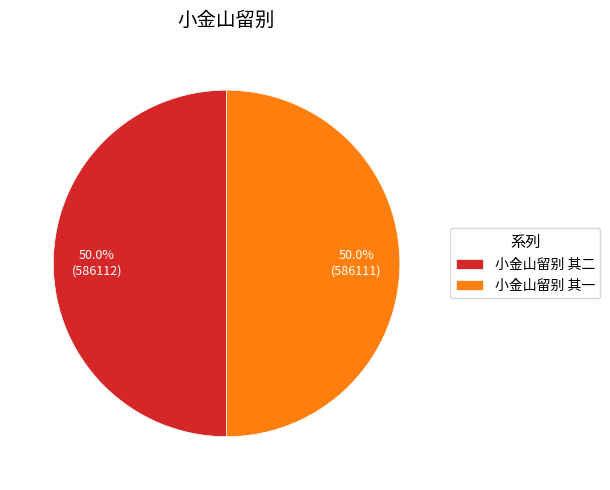

To the nearest percent, what portion does 小金山留别 其一 represent?

50%